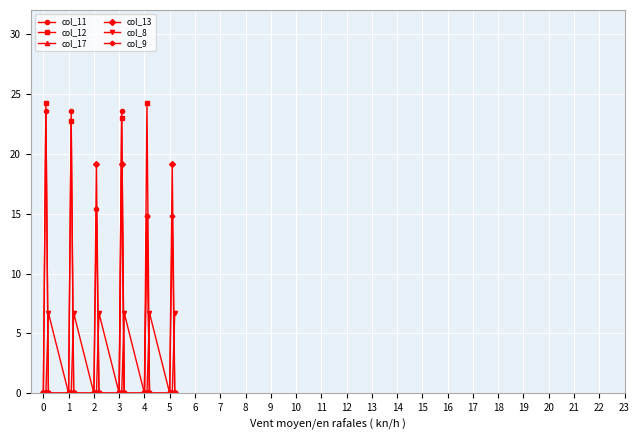

True or false: col_11 has more than 1 interior local peaks.

True